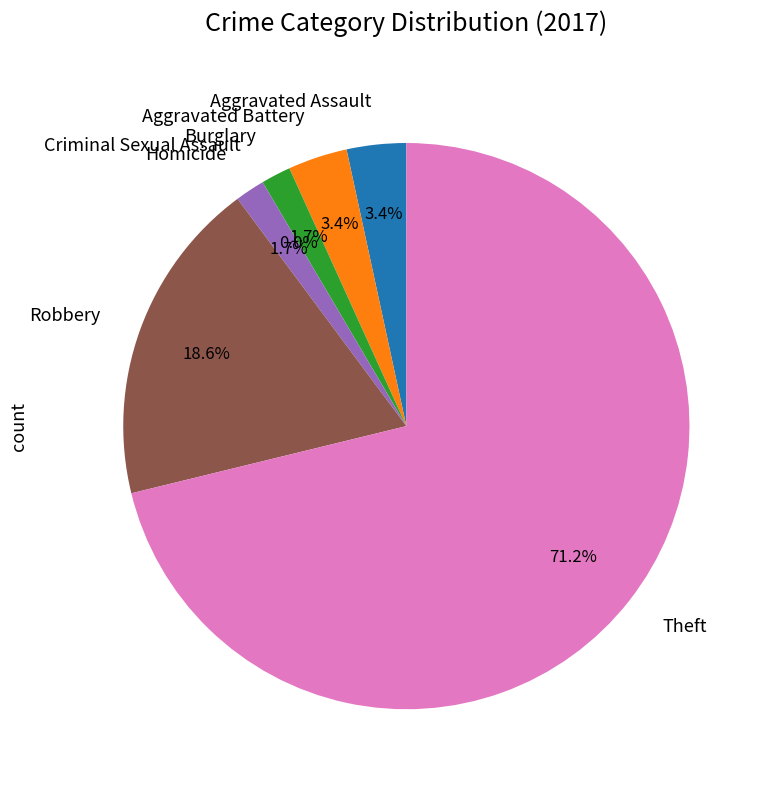

Which category accounts for the majority?

Theft